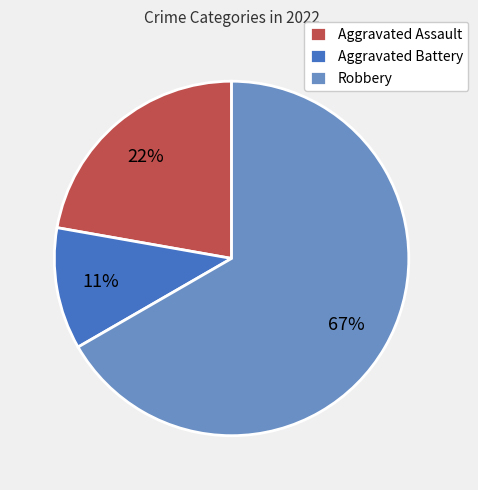

To the nearest percent, what percentage of the pie is Robbery?

67%